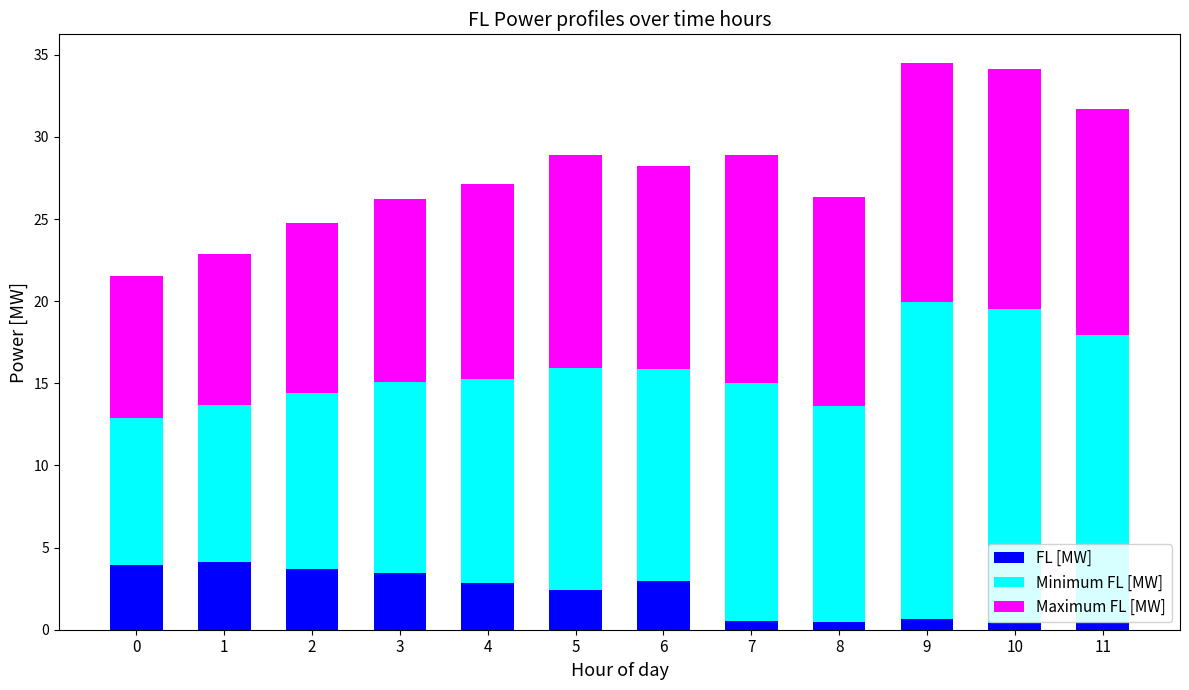

What is the maximum value for FL [MW]?

4.1